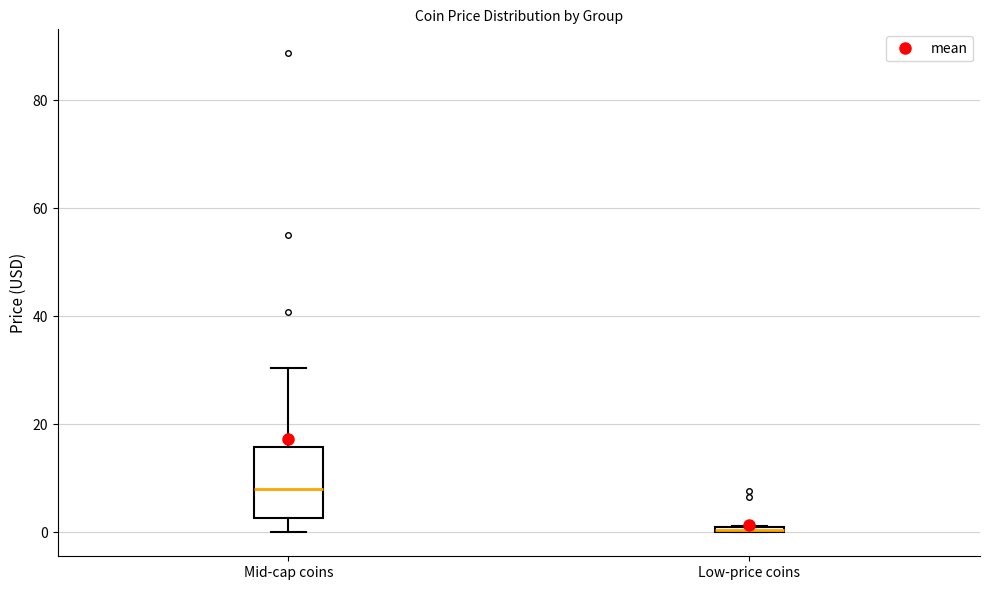

Which box is the tallest, from its lower edge to its upper edge?

Mid-cap coins